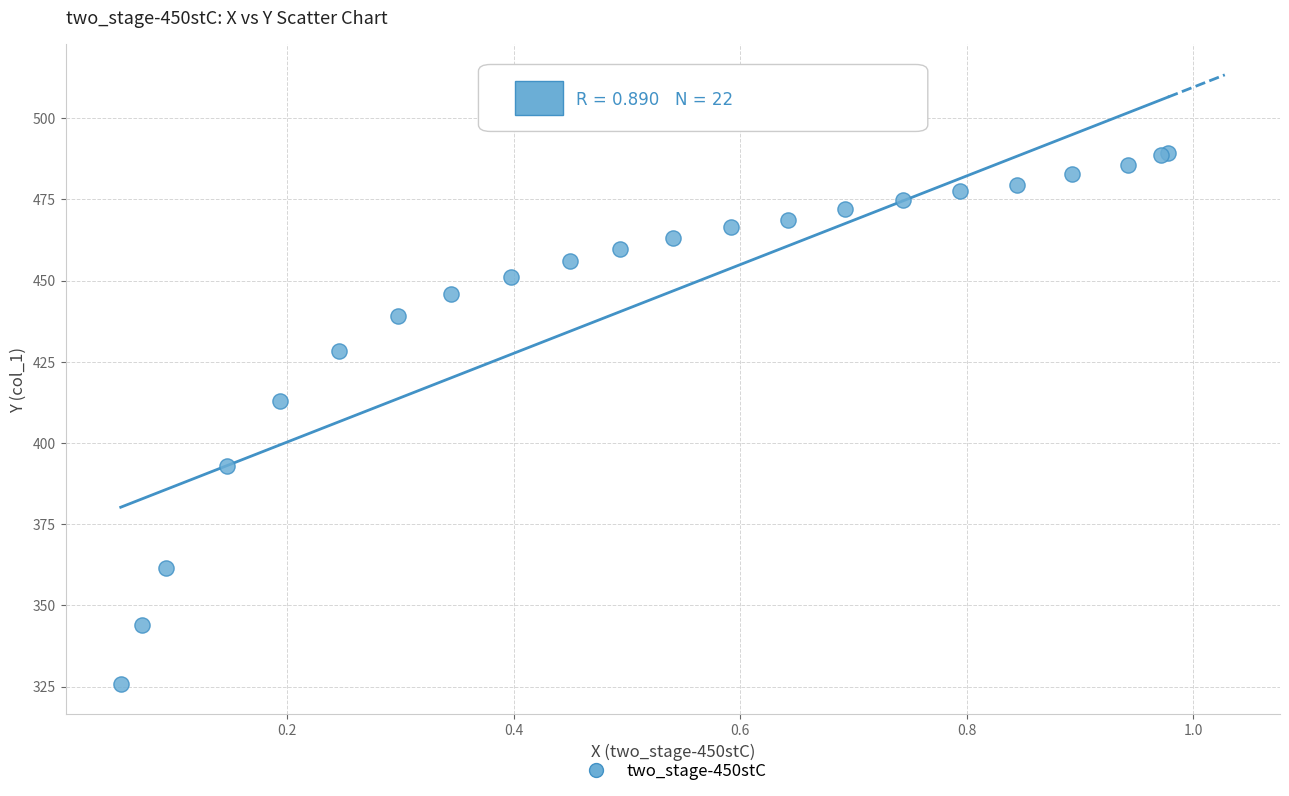

What Y value in the scatter plot is closest to 407?

412.9